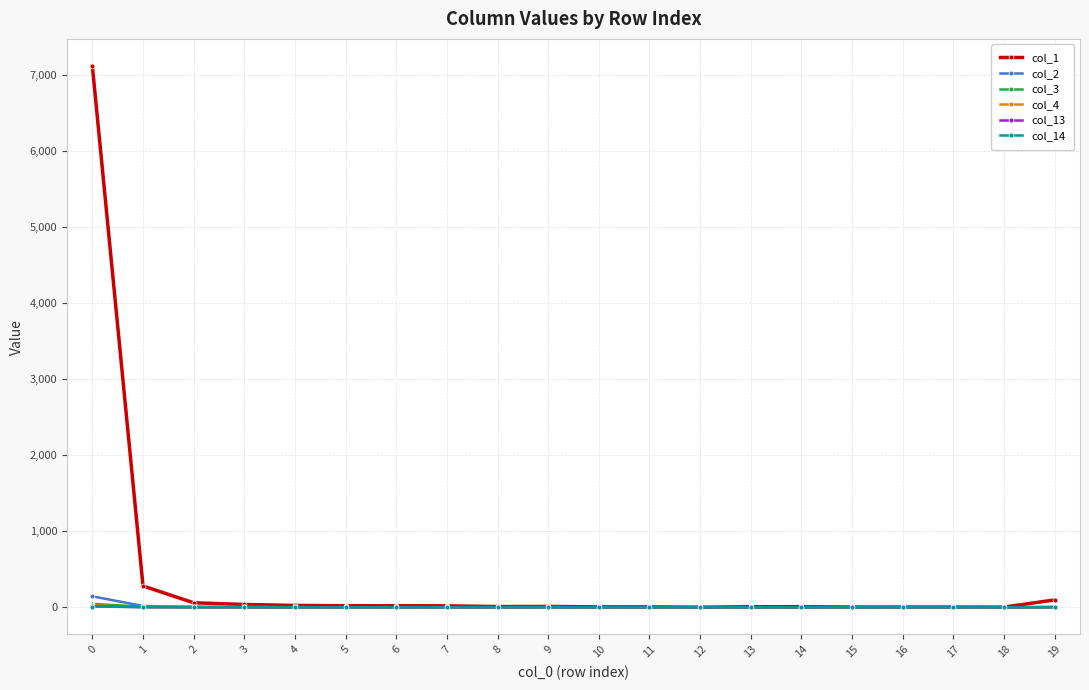

Does the chart display data point markers on the line(s)?

Yes